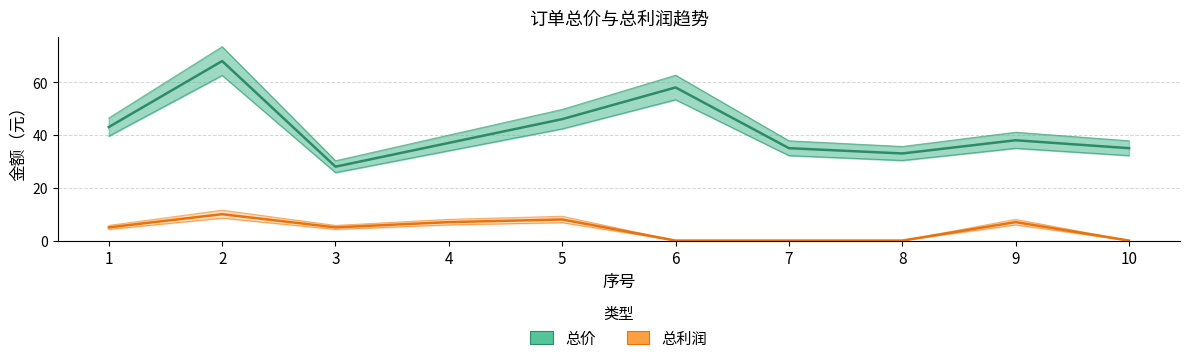

Which series has the largest total across all categories?

总价